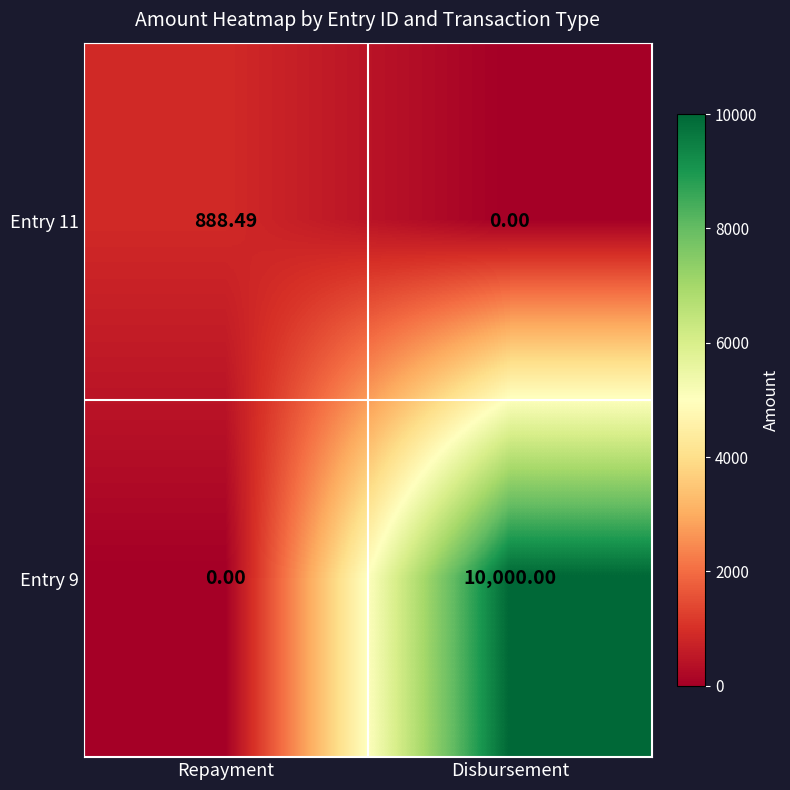

At which category is the sum across all series the highest?

Disbursement